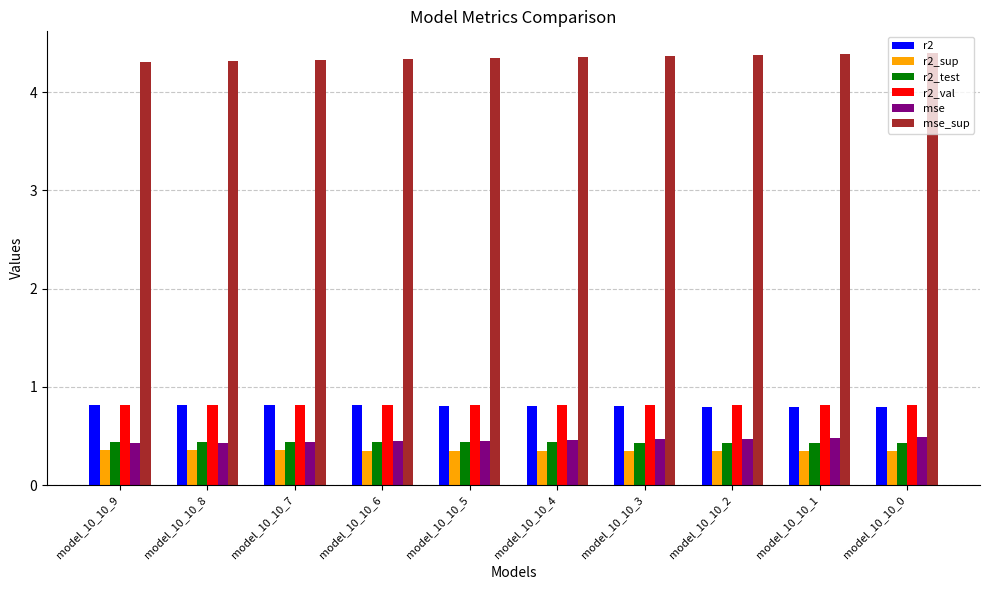

Is the value of r2_test at model_10_10_1 greater than the value of mse at model_10_10_2?

No